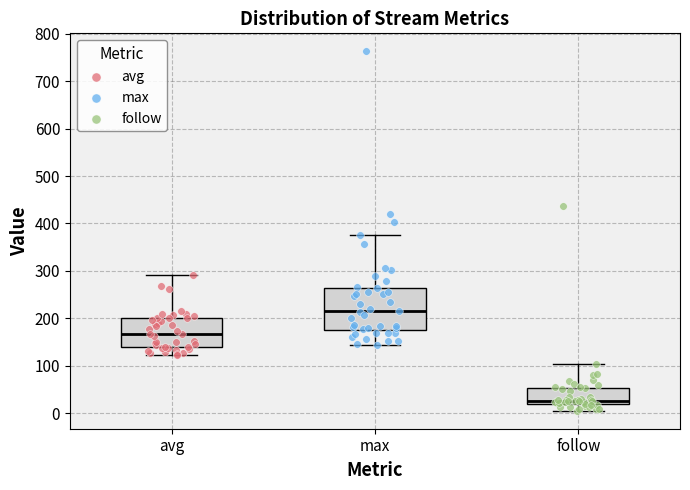

Reading left to right, read every box against the y-axis: the position of its median line, the range the box covers, and the ends of its whiskers. The values are not printed on the chart, so give them approximately, as read against the axis.

avg: median 170, box 140 to 200, whiskers 120 to 290
max: median 210, box 180 to 260, whiskers 140 to 380
follow: median 30, box 20 to 50, whiskers 10 to 100